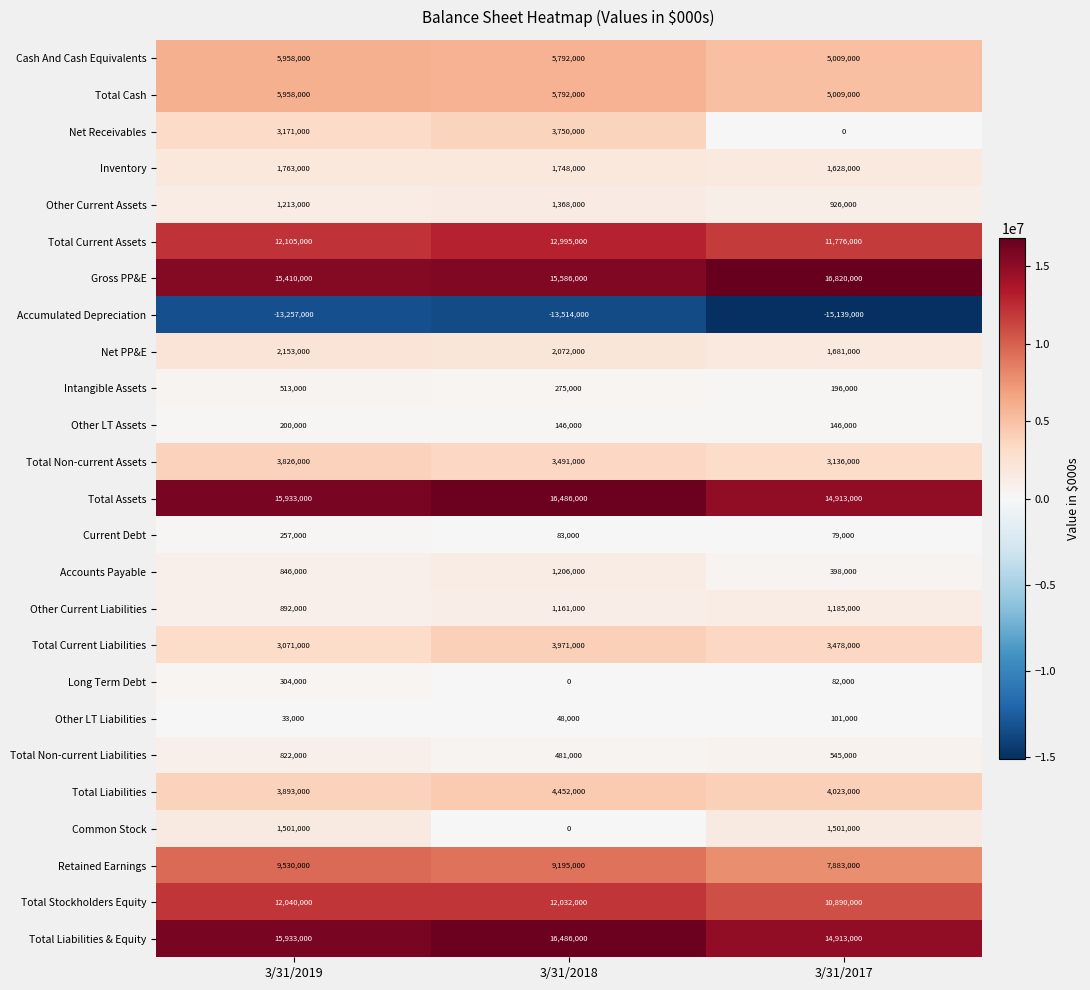

Which label corresponds to the smallest value in the chart?

3/31/2017